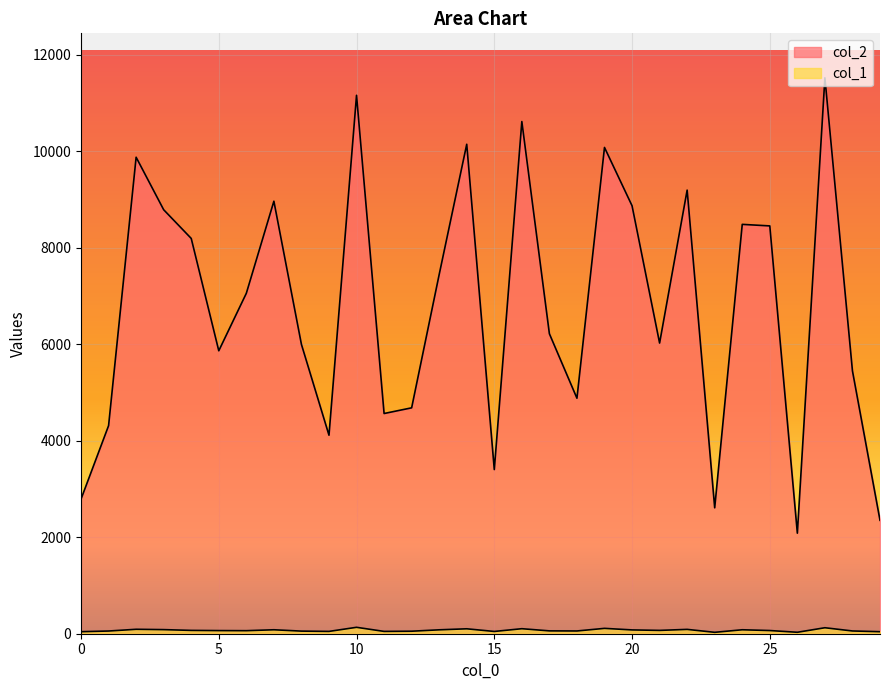

Count the number of categories in the chart.

30